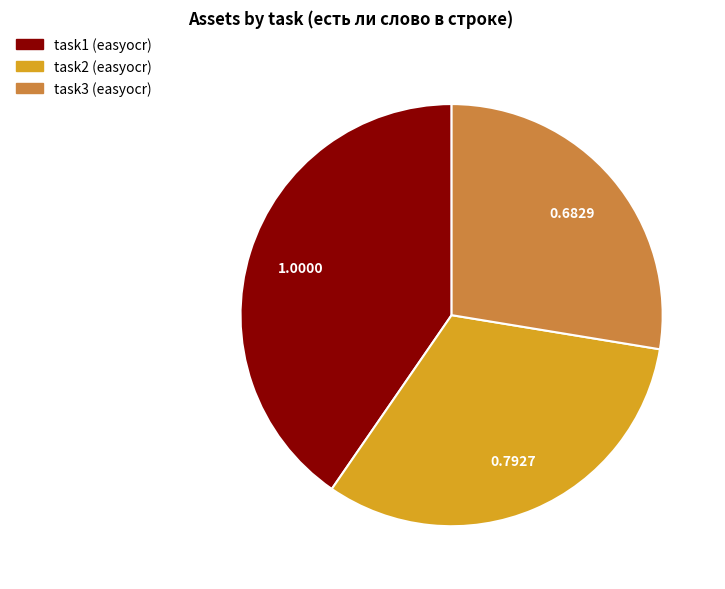

Combined, do task1 (easyocr) and task3 (easyocr) account for over 50%?

Yes